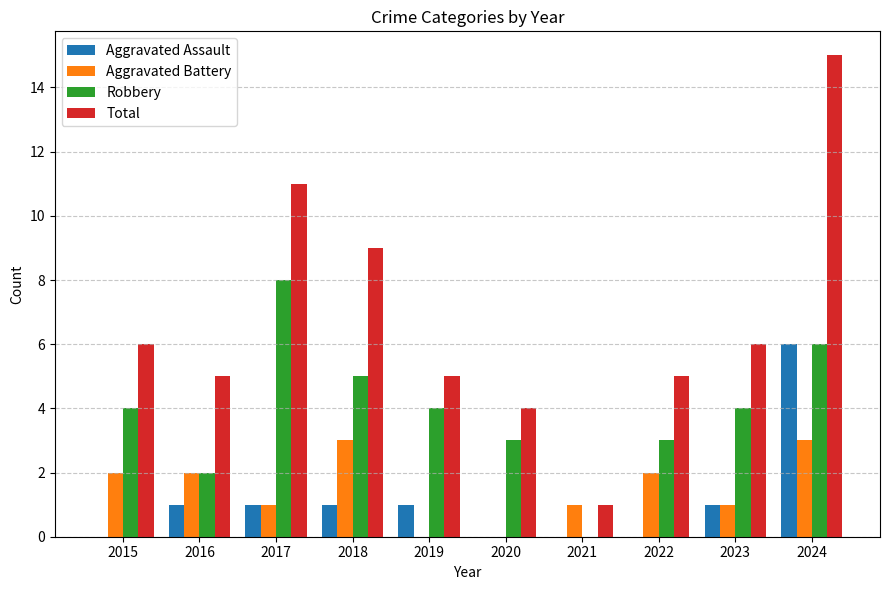

Reading left to right, transcribe all the data shown in this chart.

Aggravated Assault: 0	1	1	1	1	0	0	0	1	6
Aggravated Battery: 2	2	1	3	0	0	1	2	1	3
Robbery: 4	2	8	5	4	3	0	3	4	6
Total: 6	5	11	9	5	4	1	5	6	15